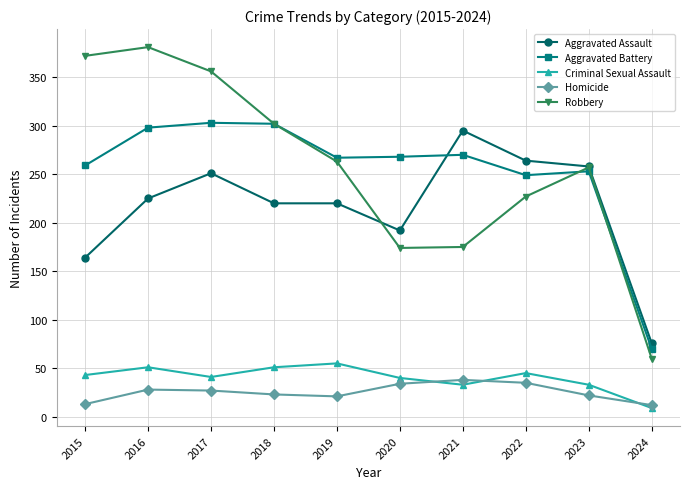

What is the sum of the Aggravated Battery values at 2018 and 2023?

555